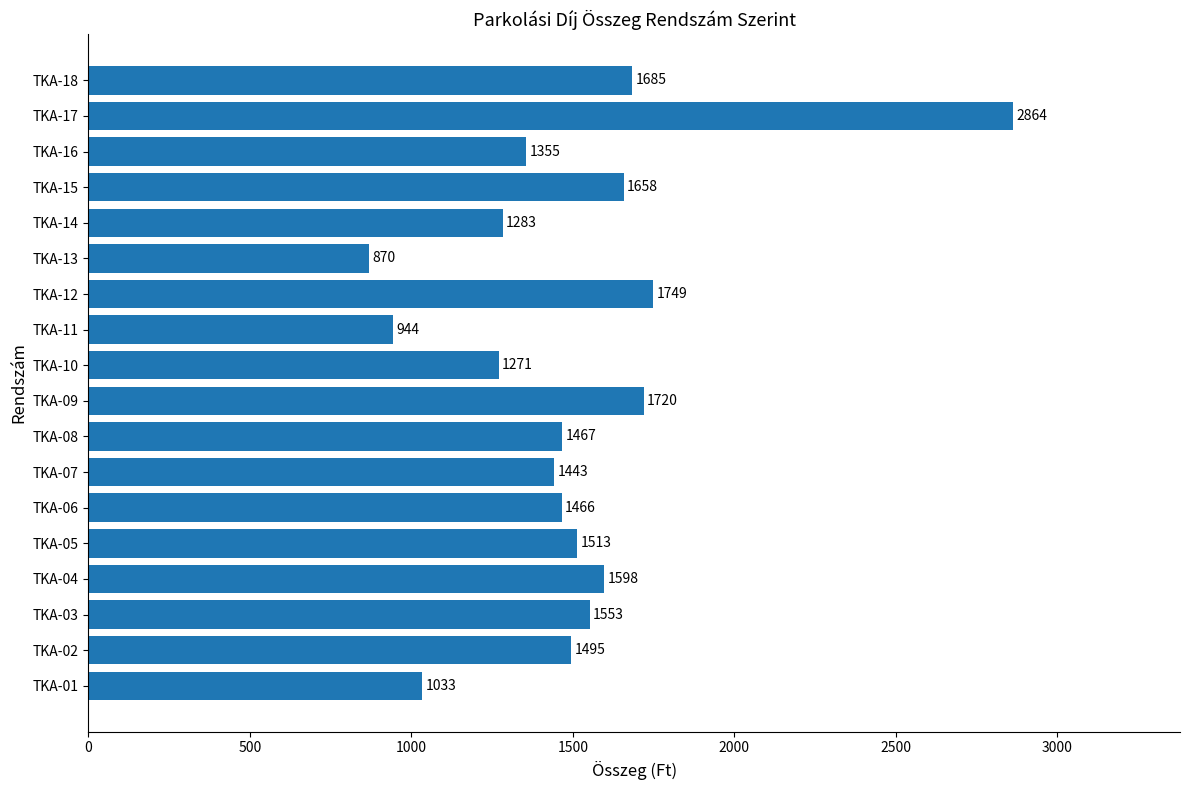

What is the difference between the second highest and second lowest values?

805.0